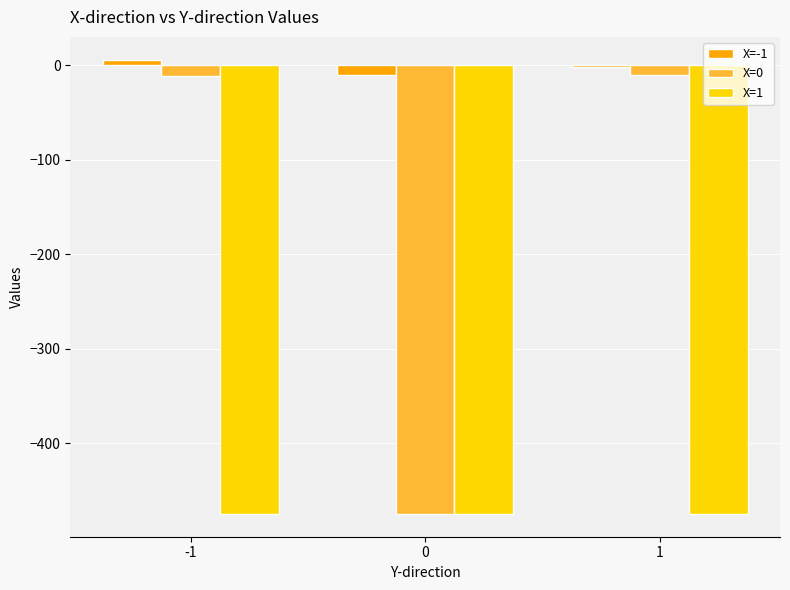

Is the value of X=0 at 0 greater than the value of X=-1 at 0?

No